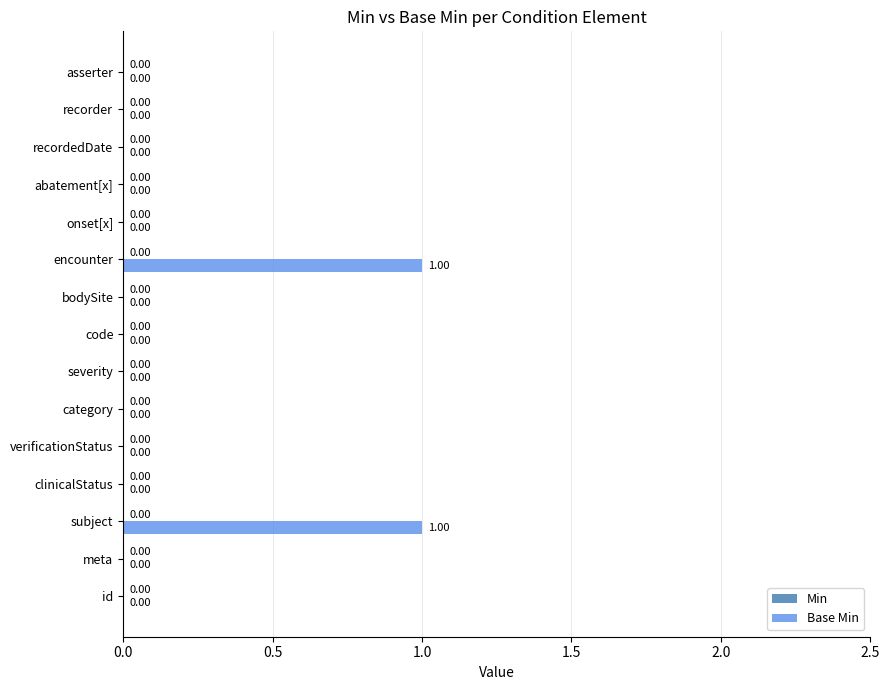

What is the change in value from category to encounter?

+1